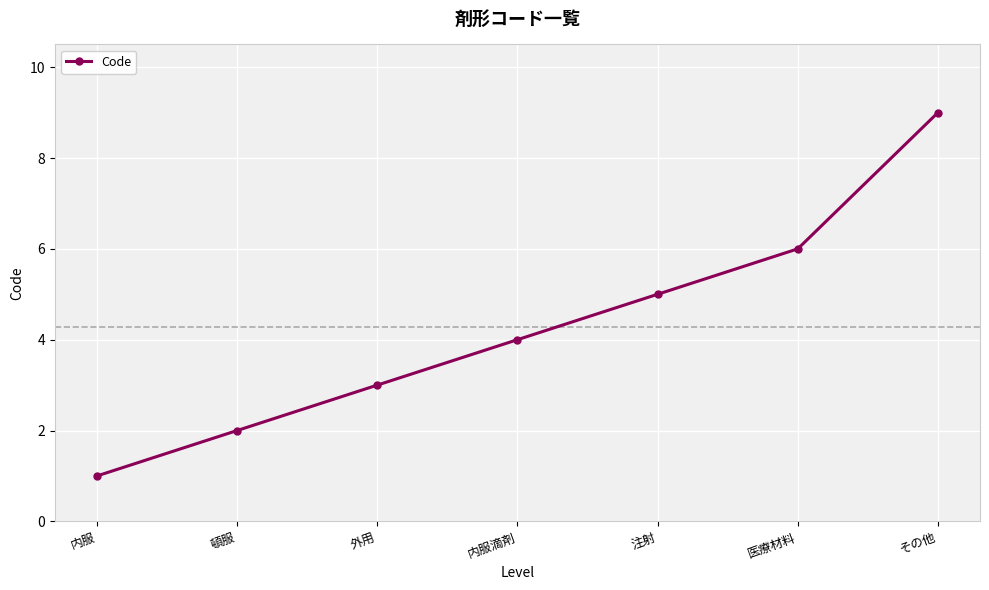

What is the label of the 7th point from the left?

その他